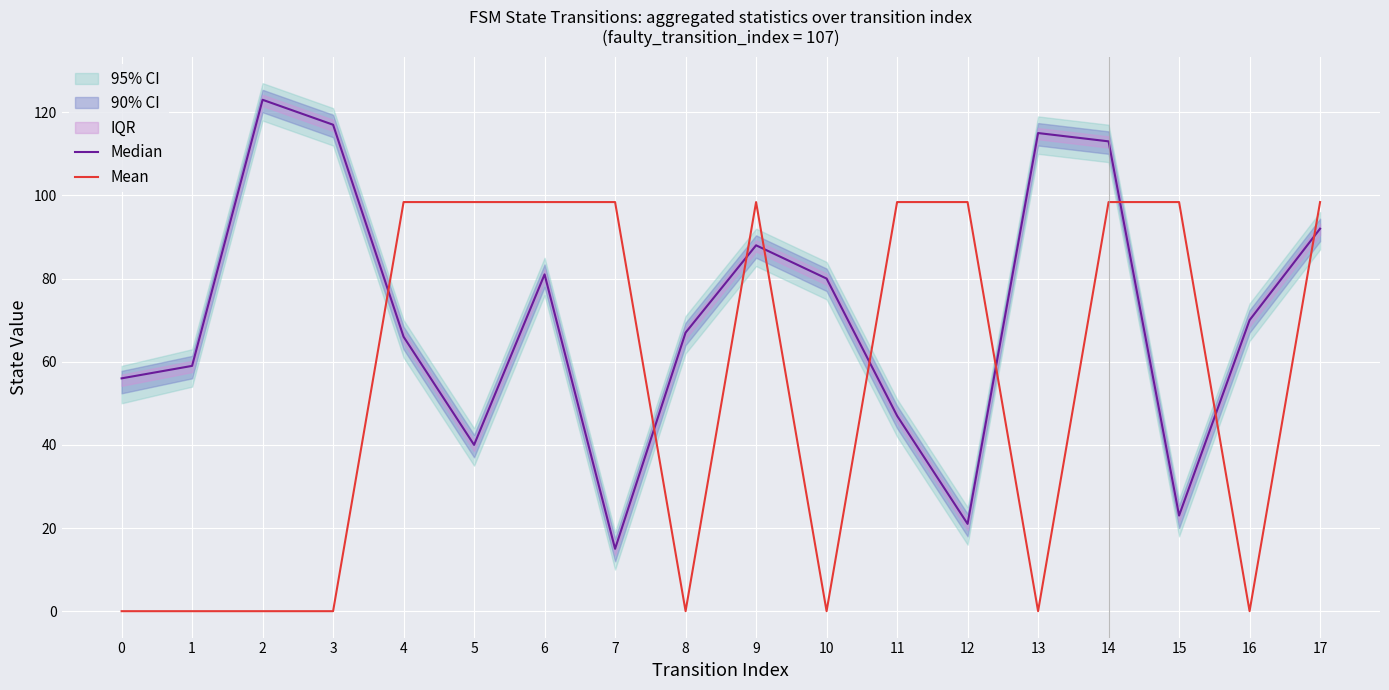

Reading left to right, extract all data points from this chart.

Median: 56.0	59.0	123.0	117.0	66.0	40.0	81.0	15.0	67.0	88.0	80.0	47.0	21.0	115.0	113.0	23.0	70.0	92.0
Mean: 0.0	0.0	0.0	0.0	98.4	98.4	98.4	98.4	0.0	98.4	0.0	98.4	98.4	0.0	98.4	98.4	0.0	98.4